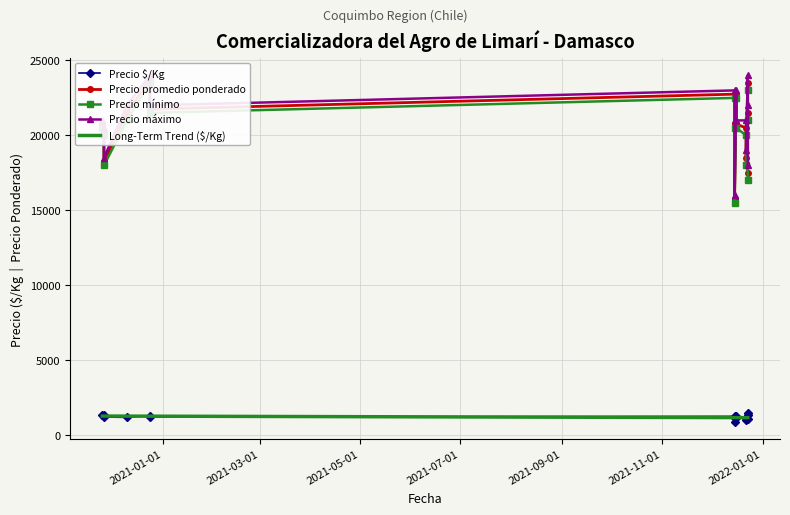

True or false: Precio $/Kg has more than 2 points higher than both neighbors.

True